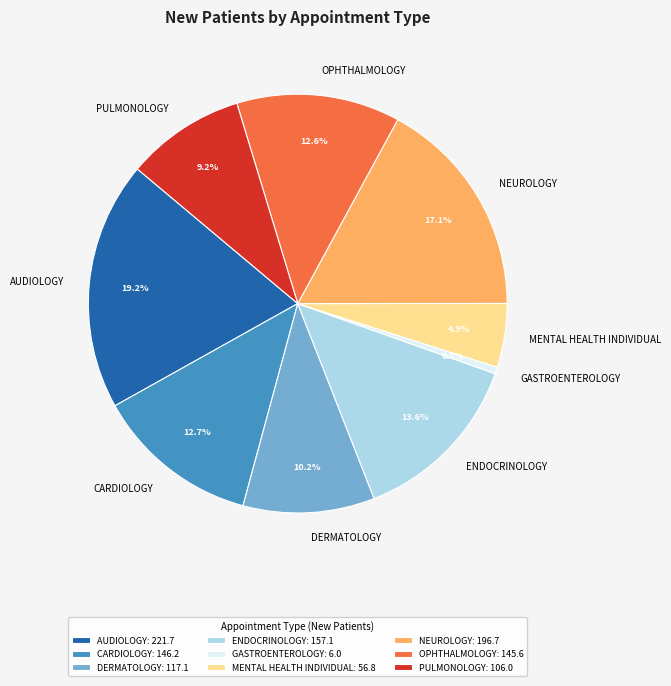

Which slice is the smallest?

GASTROENTEROLOGY